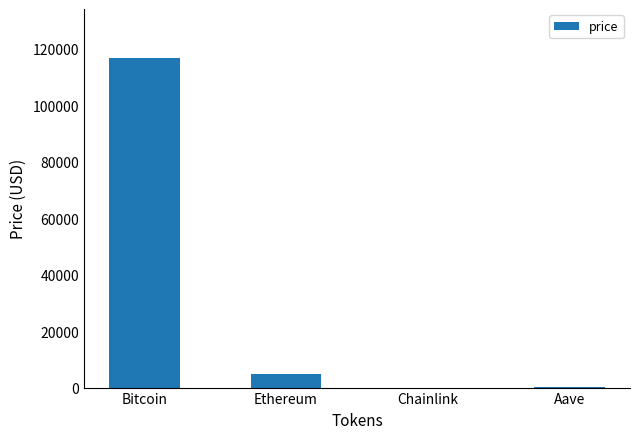

The chart shows a value of 25.0 at Chainlink. True or false?

True